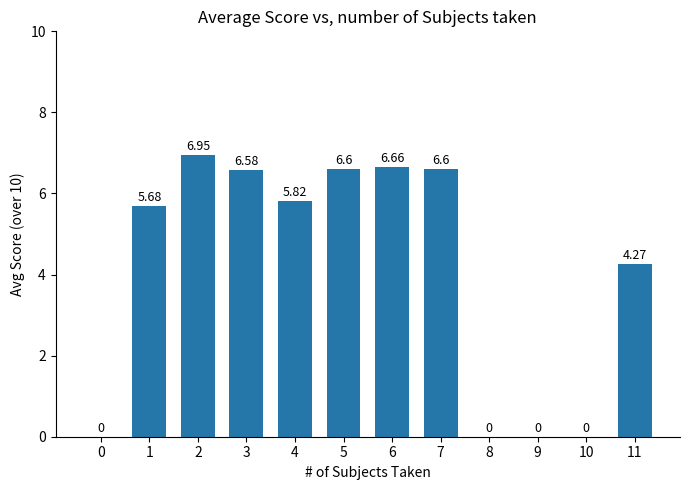

The chart shows a value of 3.9 at 6. True or false?

False